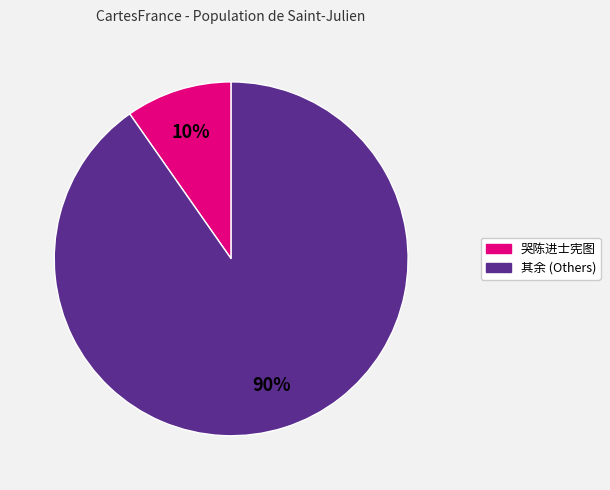

Is there any slice that represents more than half of the pie?

Yes